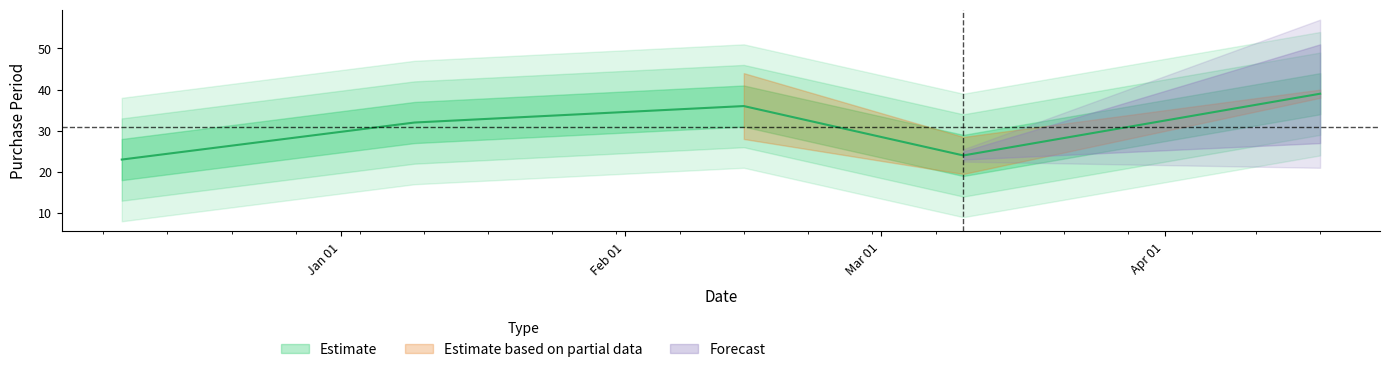

How many interior local valleys (lower than both neighbors) does the data have?

1